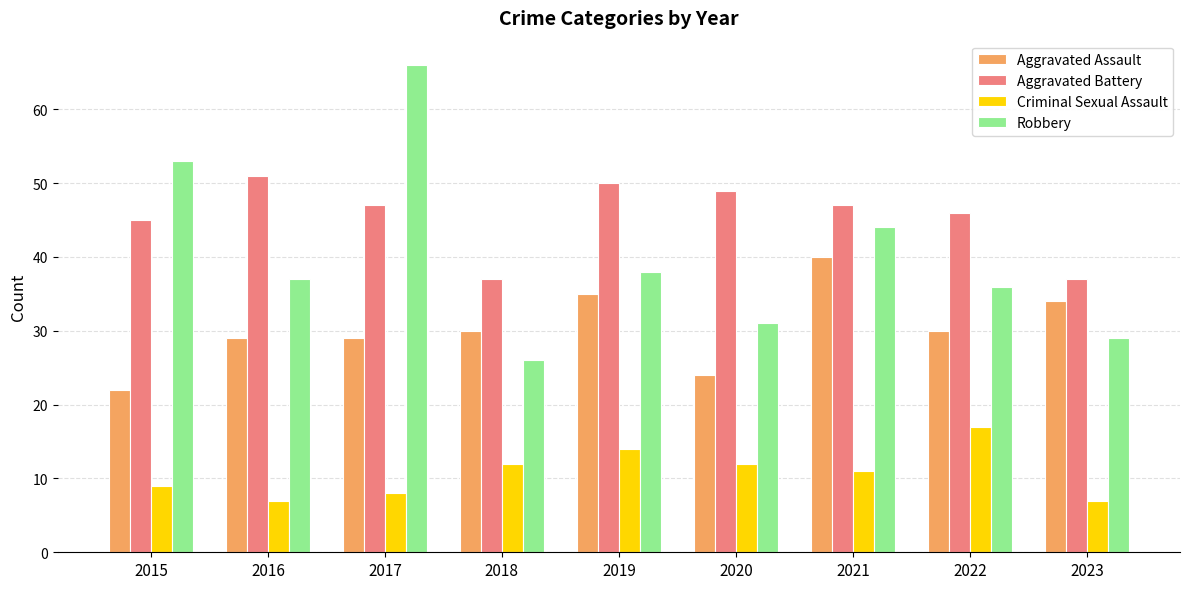

What are all the series names shown in the legend?

Aggravated Assault, Aggravated Battery, Criminal Sexual Assault, Robbery